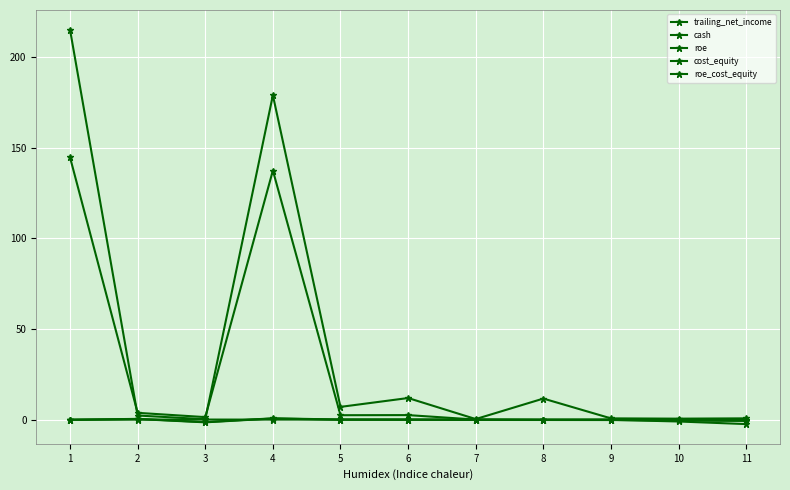

How many distinct data groups are displayed?

5